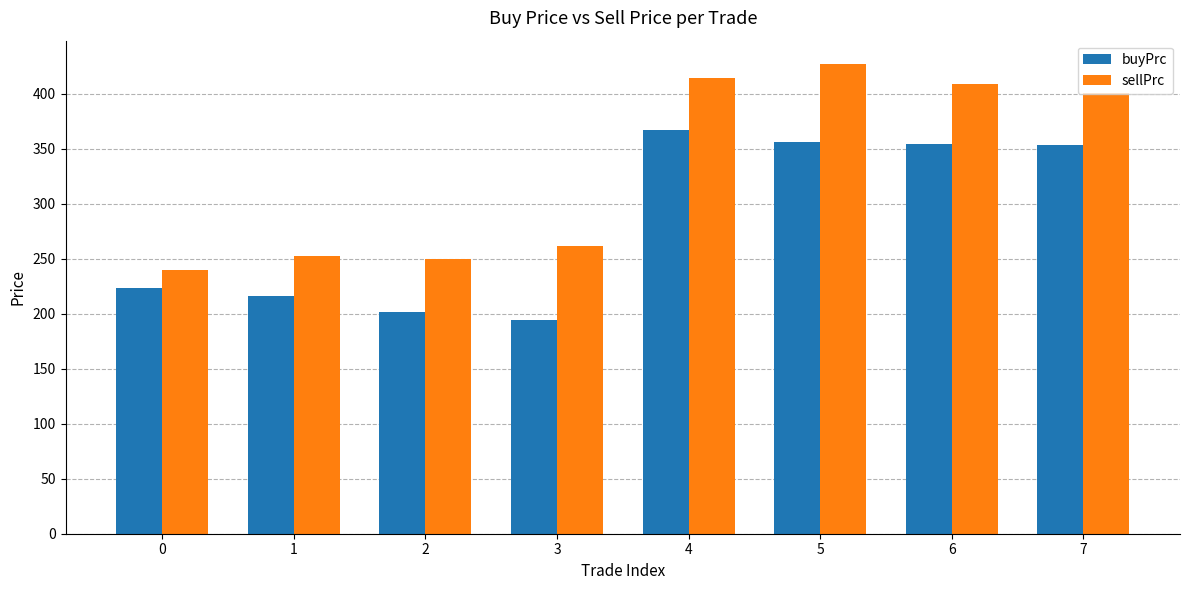

What is the minimum value for sellPrc?

240.1